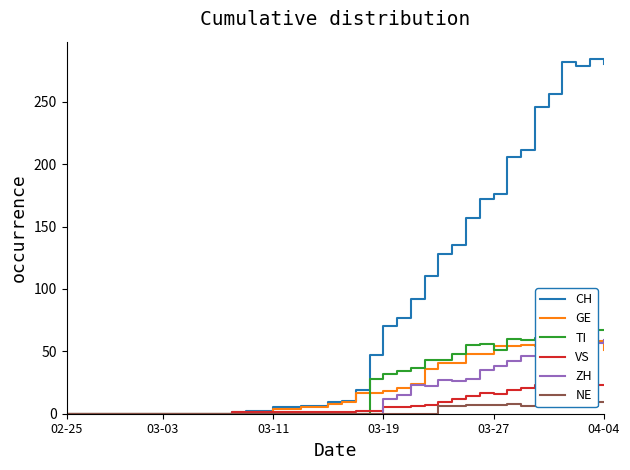

What is the maximum value for ZH?

59